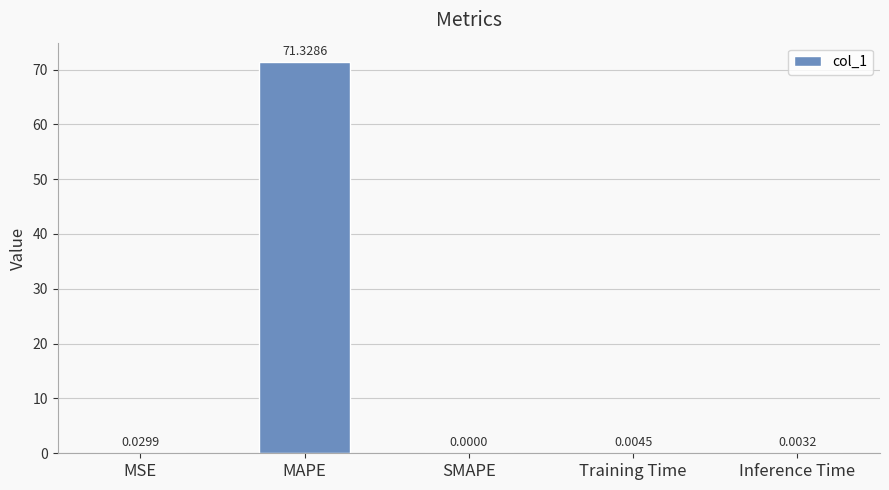

Which has a higher value, SMAPE or Training Time?

Training Time